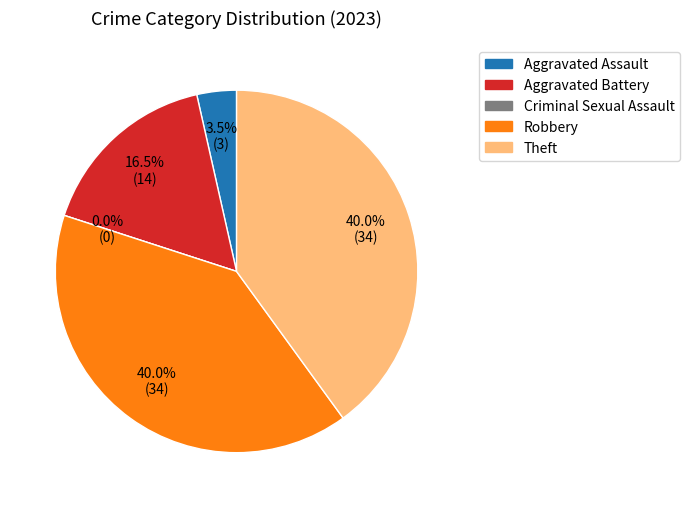

What is the largest slice in the pie chart?

Robbery